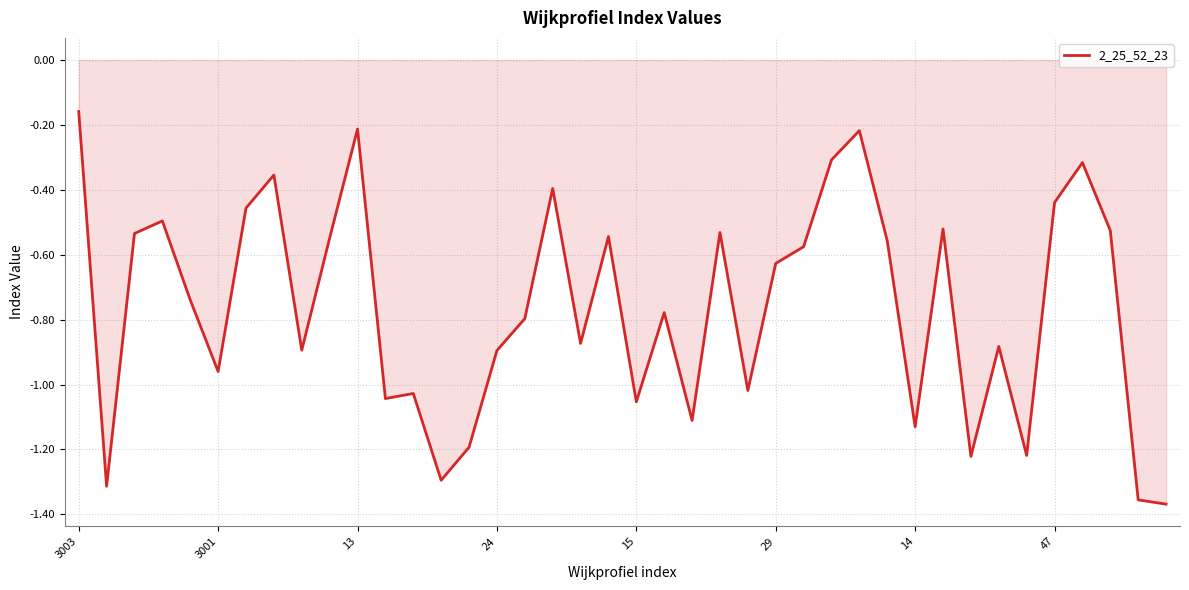

What is the difference between the maximum and minimum values?

1.2